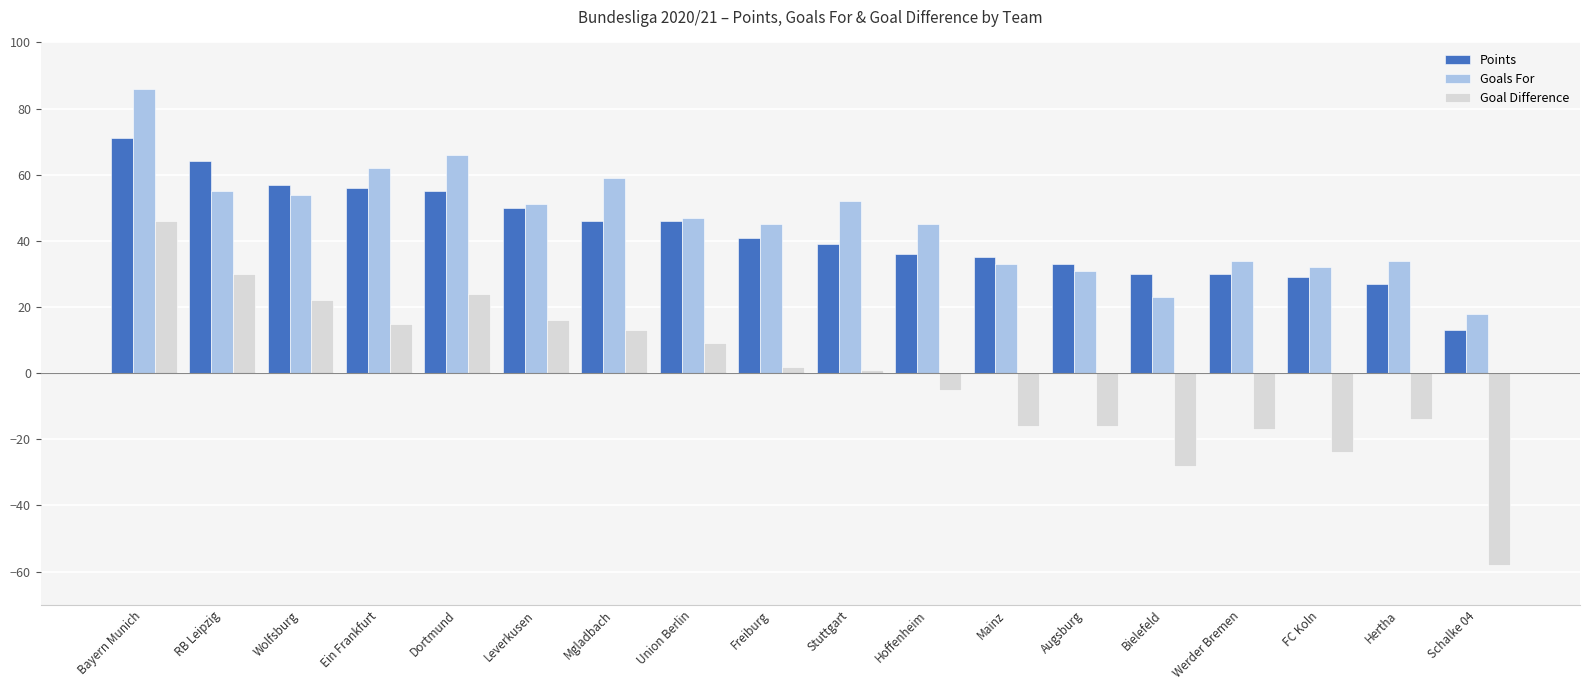

Rank the series by their maximum value, from highest to lowest.

Goals For, Points, Goal Difference